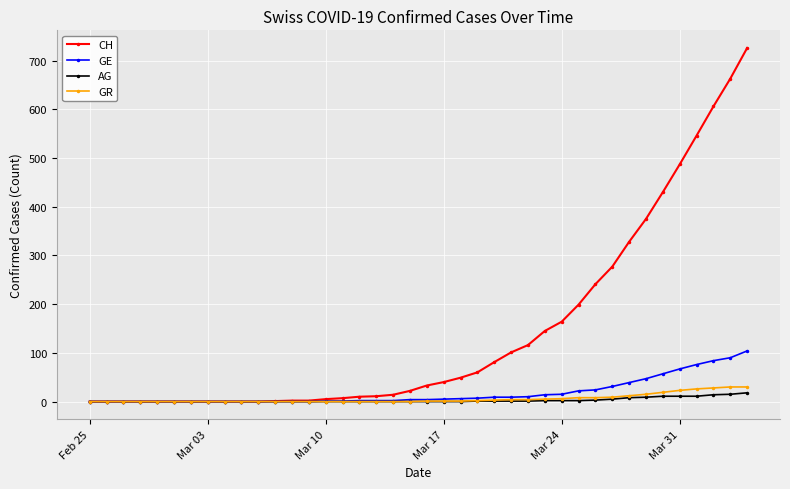

At how many categories does at least one series exceed 230?

10